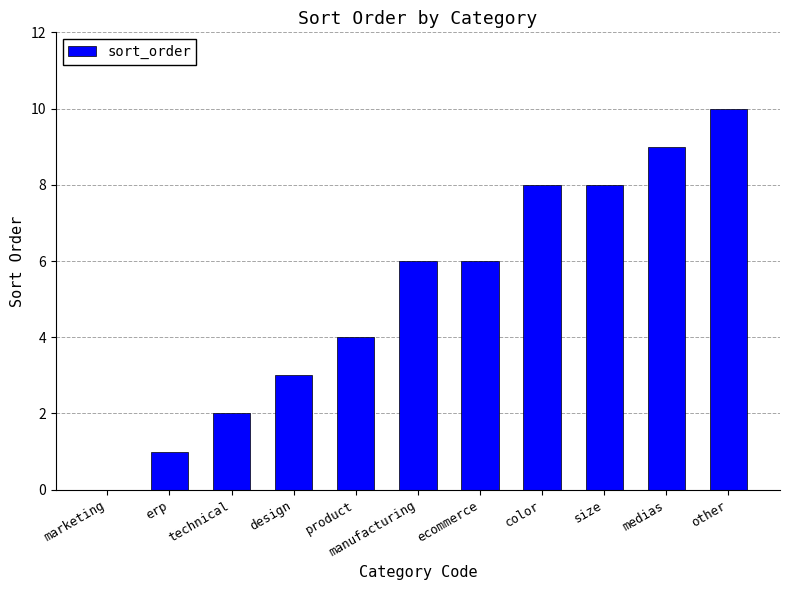

Is it true that the value at product is 2?

False